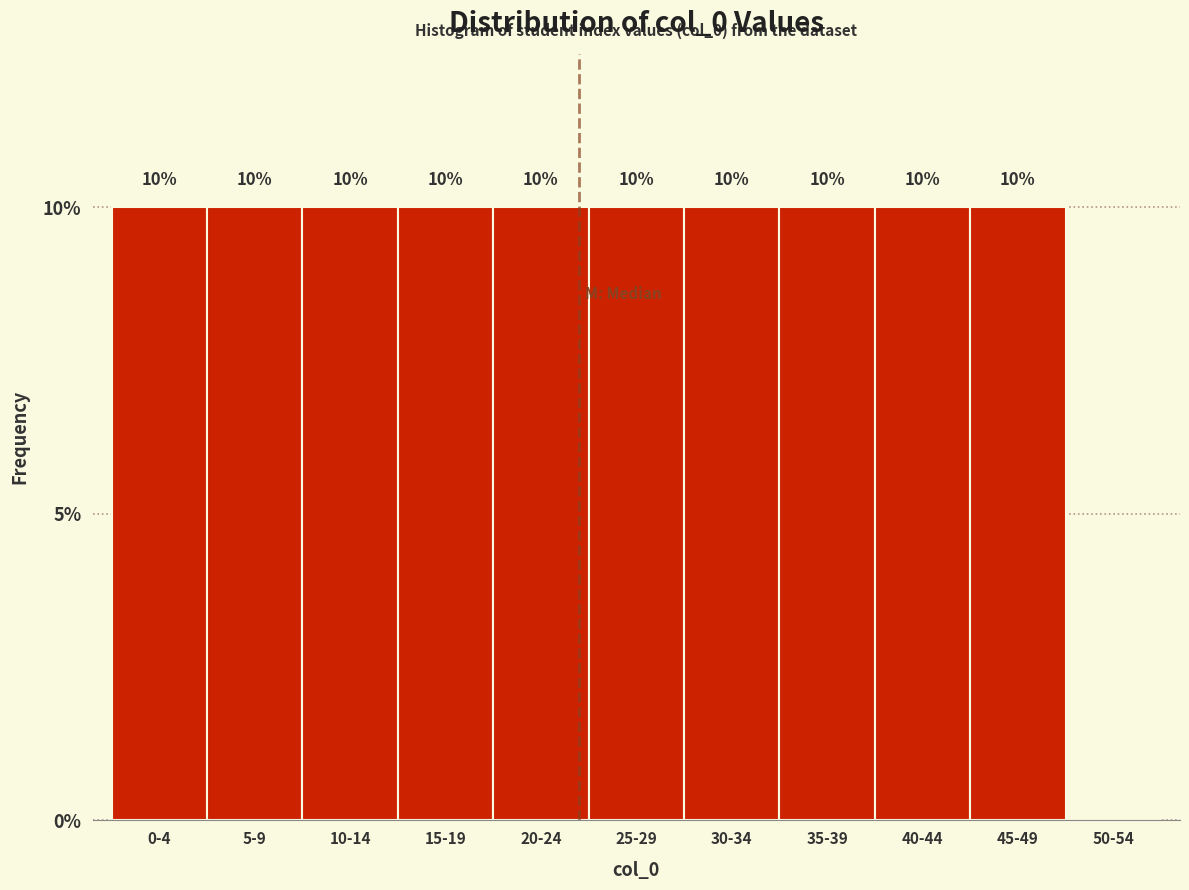

Reading left to right, what are all the values shown in this chart?

0-4=10	5-9=10	10-14=10	15-19=10	20-24=10	25-29=10	30-34=10	35-39=10	40-44=10	45-49=10	50-54=0